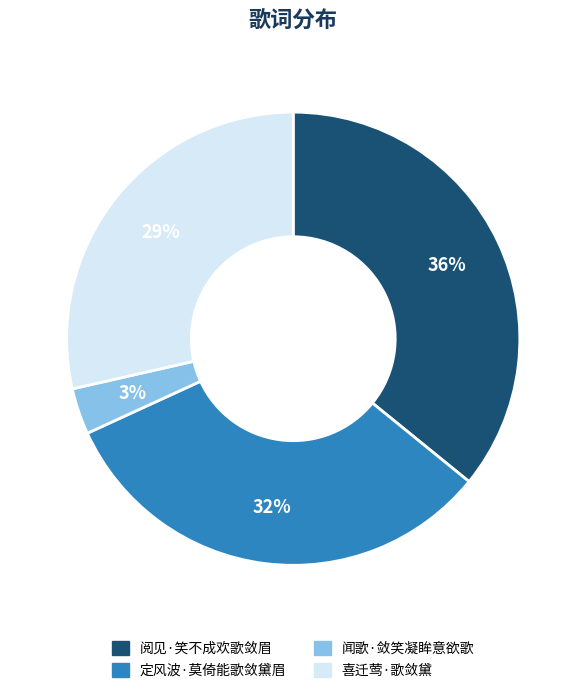

How many segments does this pie chart have?

4